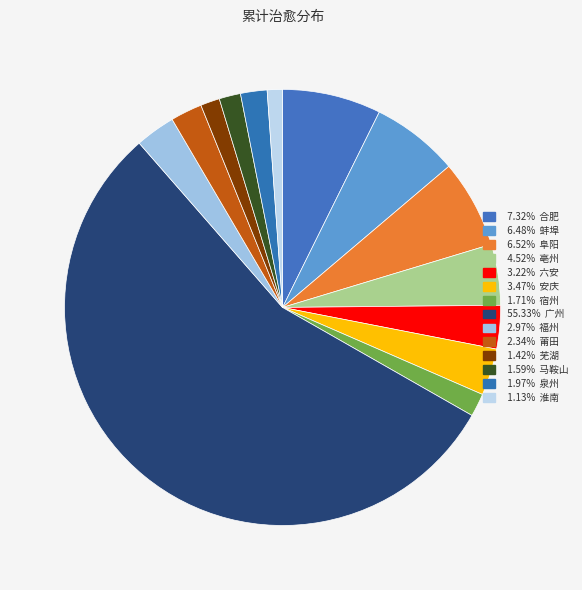

How many slices are in this pie chart?

14